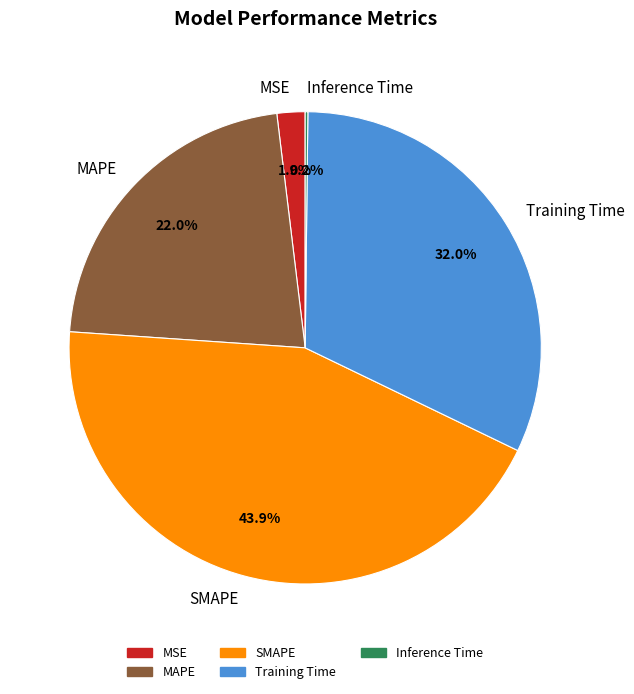

Combined, what portion of the pie is MSE and MAPE?

23.9%